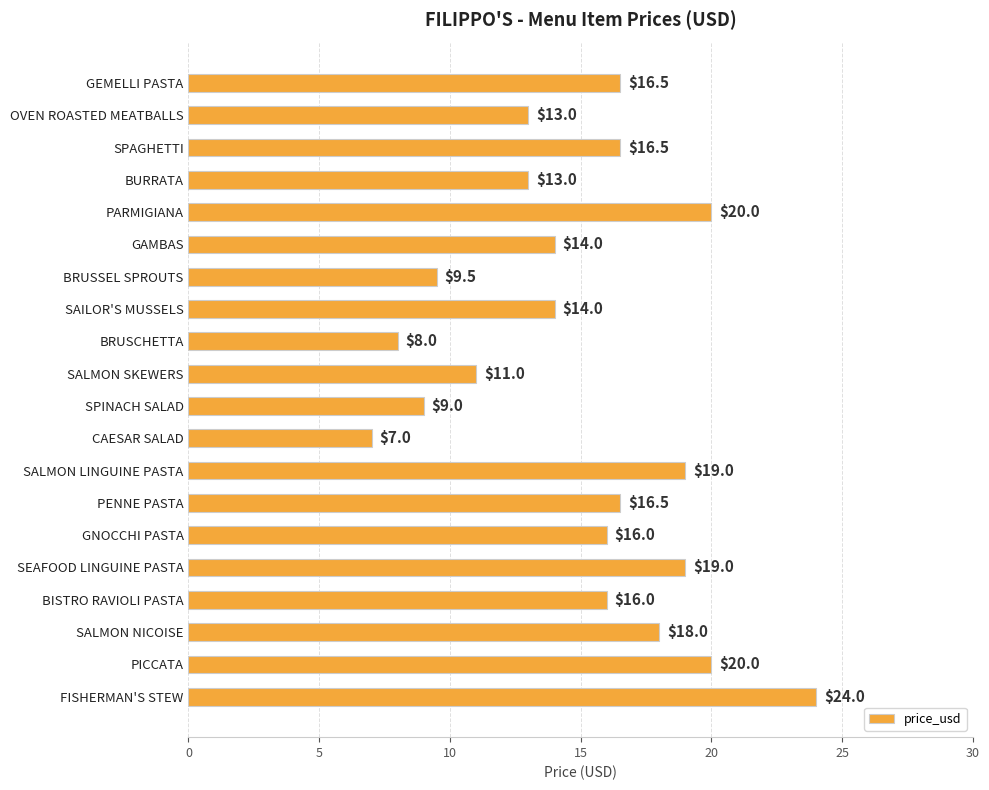

What is the minimum value shown in the chart?

7.0